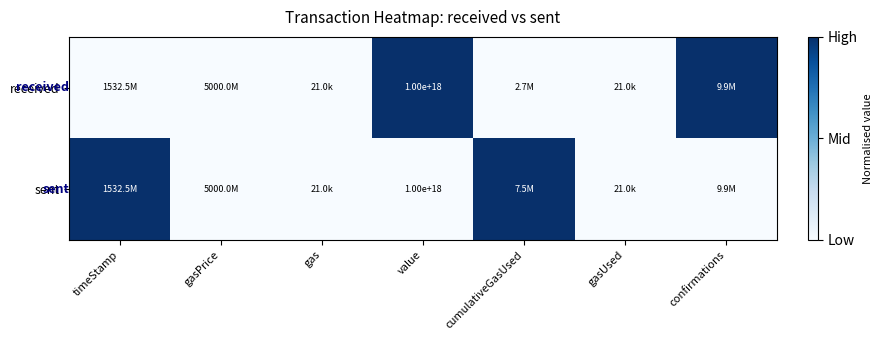

Is it true that received equals 373739601999689472 at value?

False